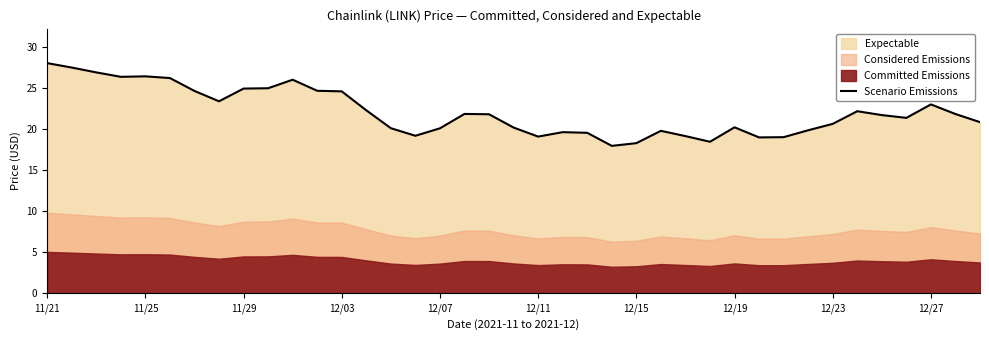

What is the approximate value at 15?

19.2